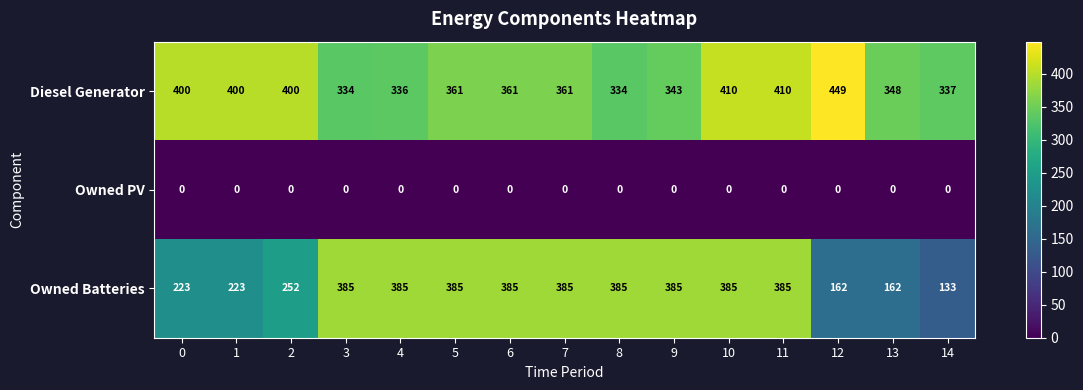

What is the total value across all series at 2?

652